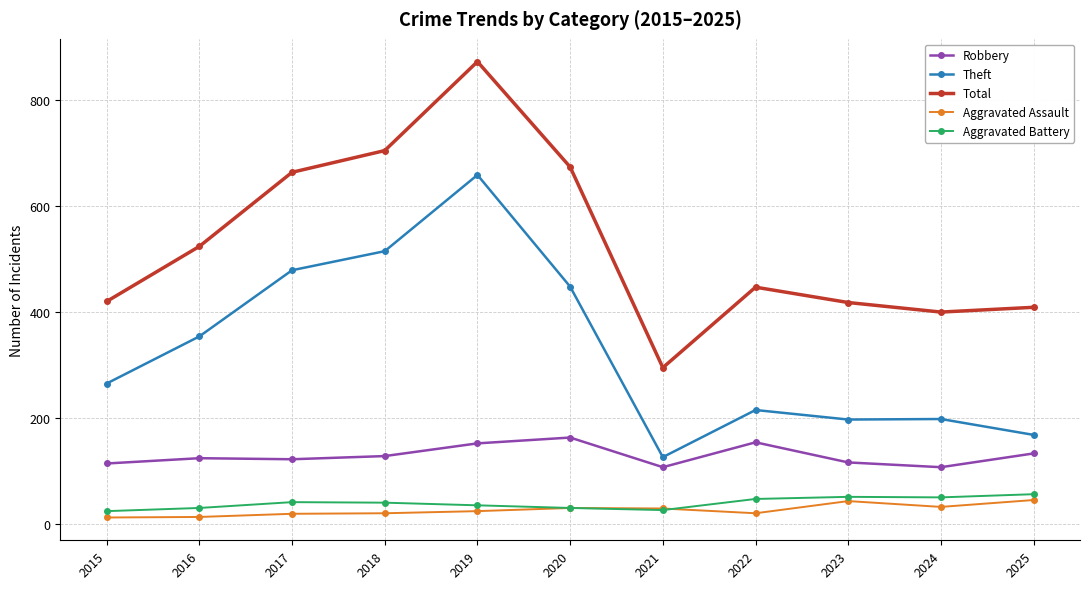

In Robbery, how many points are lower than both neighbors (excluding endpoints)?

3